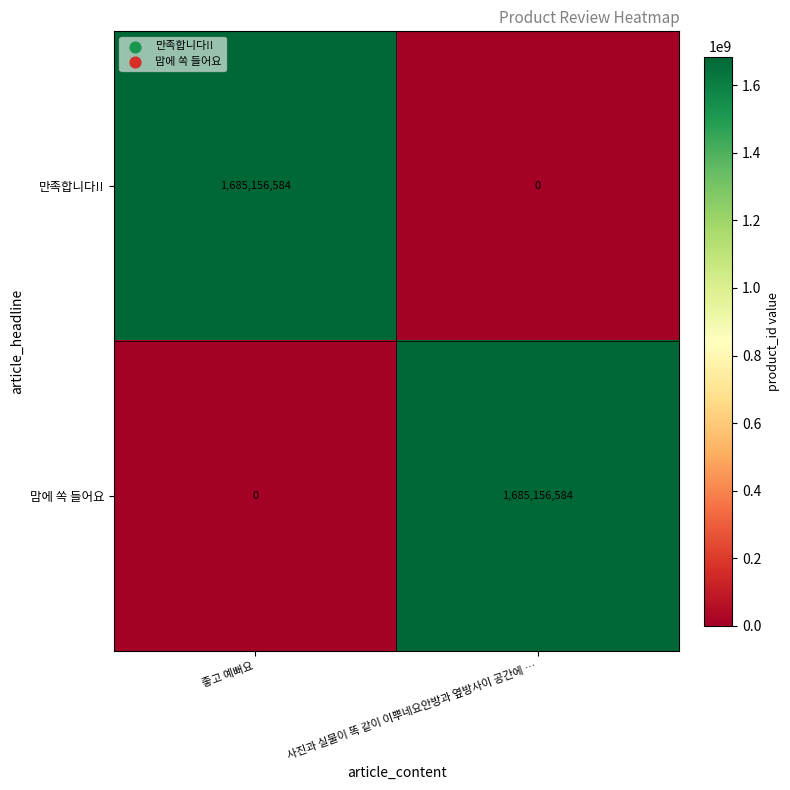

What is the total value across all series at 좋고 예뻐요?

1685156584